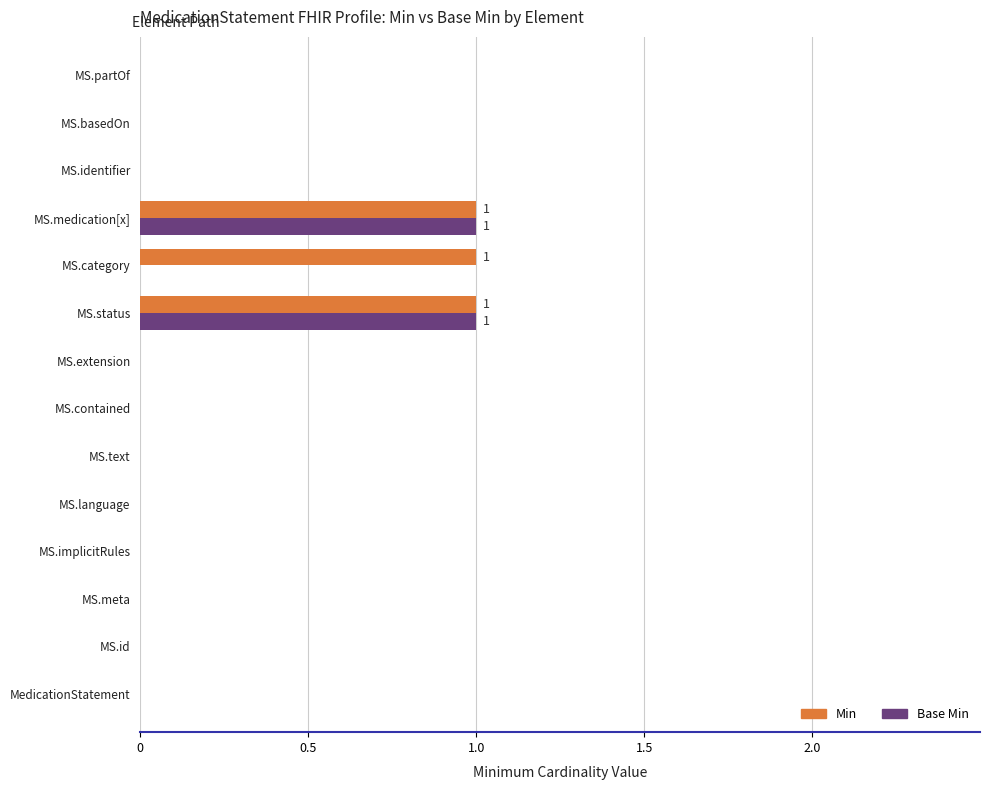

Between MS.meta and MS.category, which series saw the biggest shift?

Min